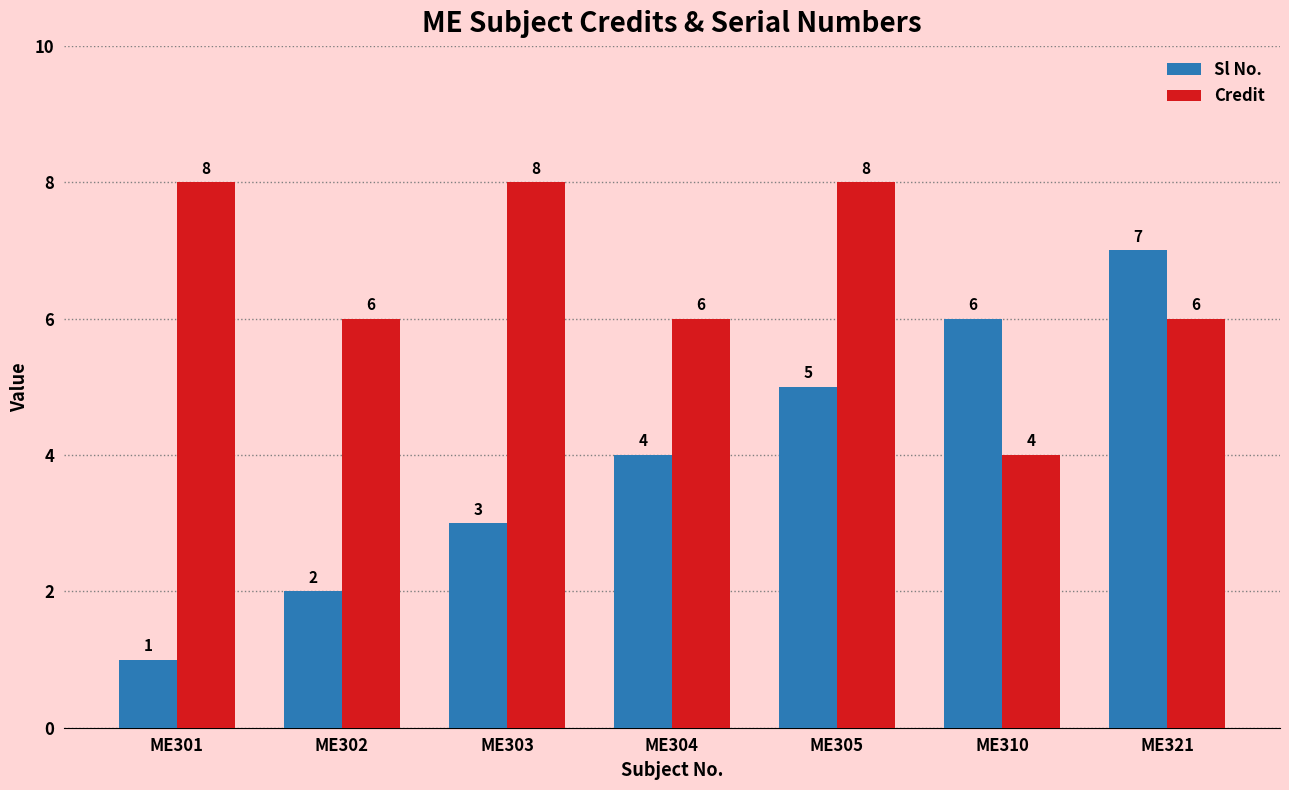

What is the sum of the Sl No. values at ME303 and ME304?

7